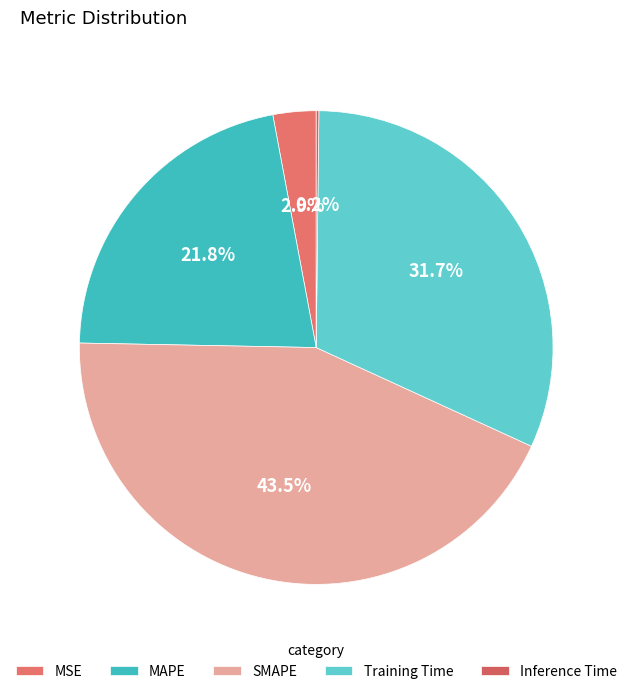

What portion of the pie excludes Training Time?

68.3%